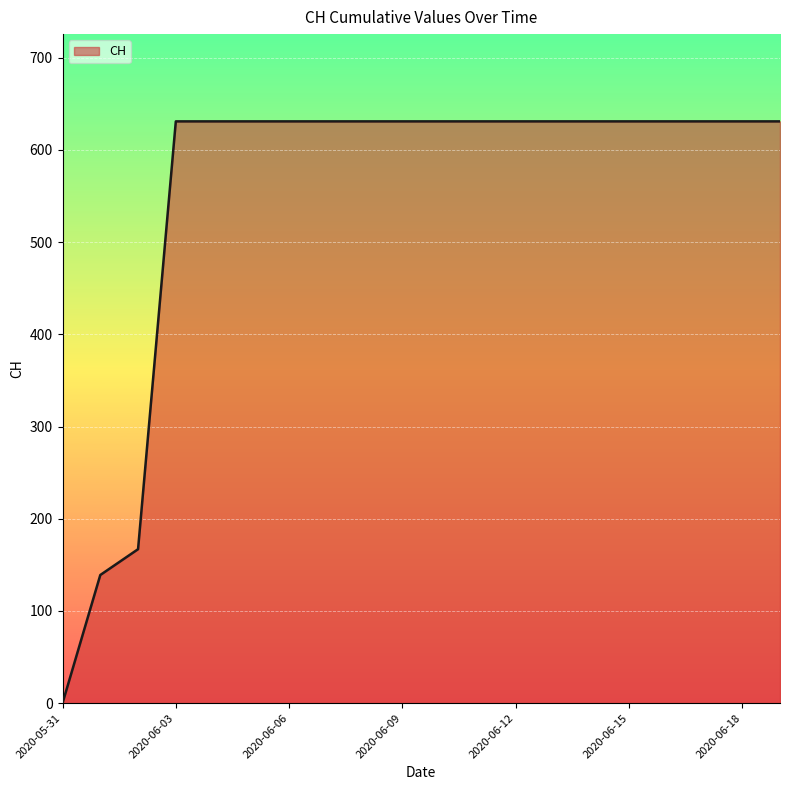

What is the difference between the maximum and minimum values?

631